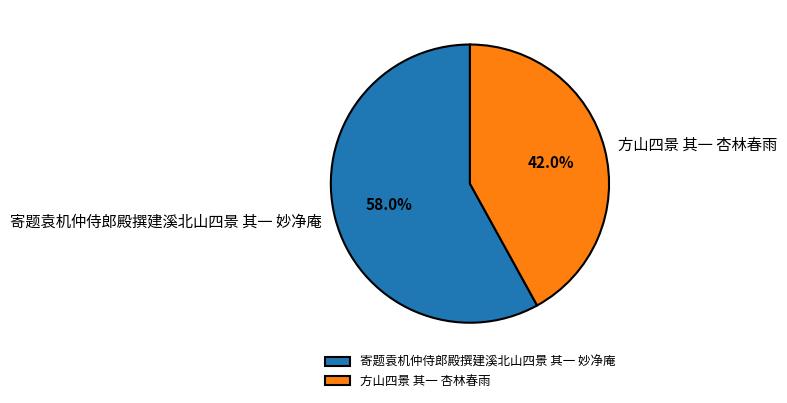

Rank the categories by value from highest to lowest.

寄题袁机仲侍郎殿撰建溪北山四景 其一 妙净庵, 方山四景 其一 杏林春雨